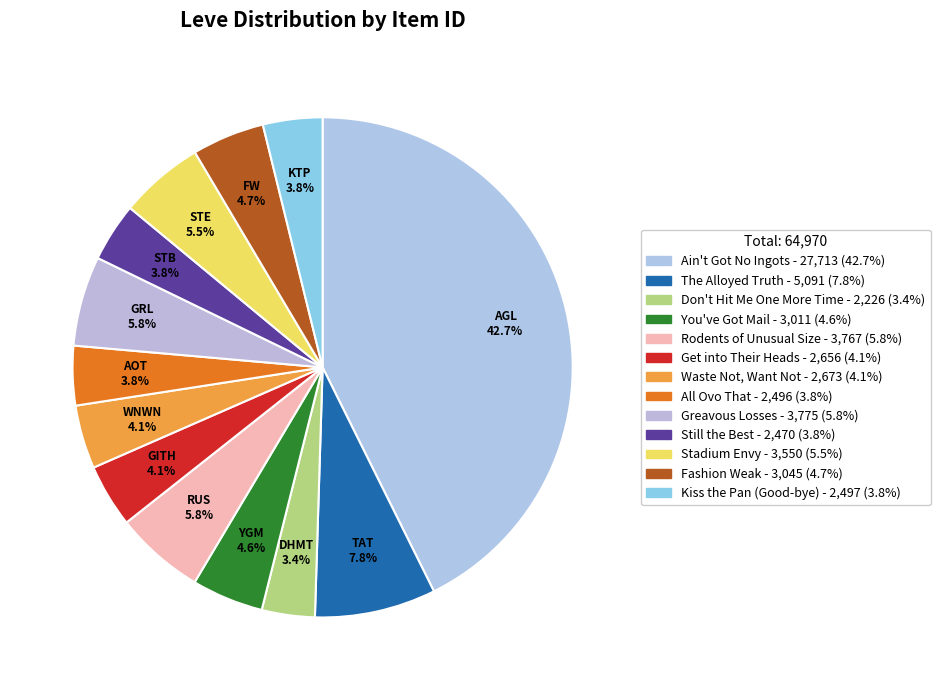

Is there any slice that represents more than half of the pie?

No